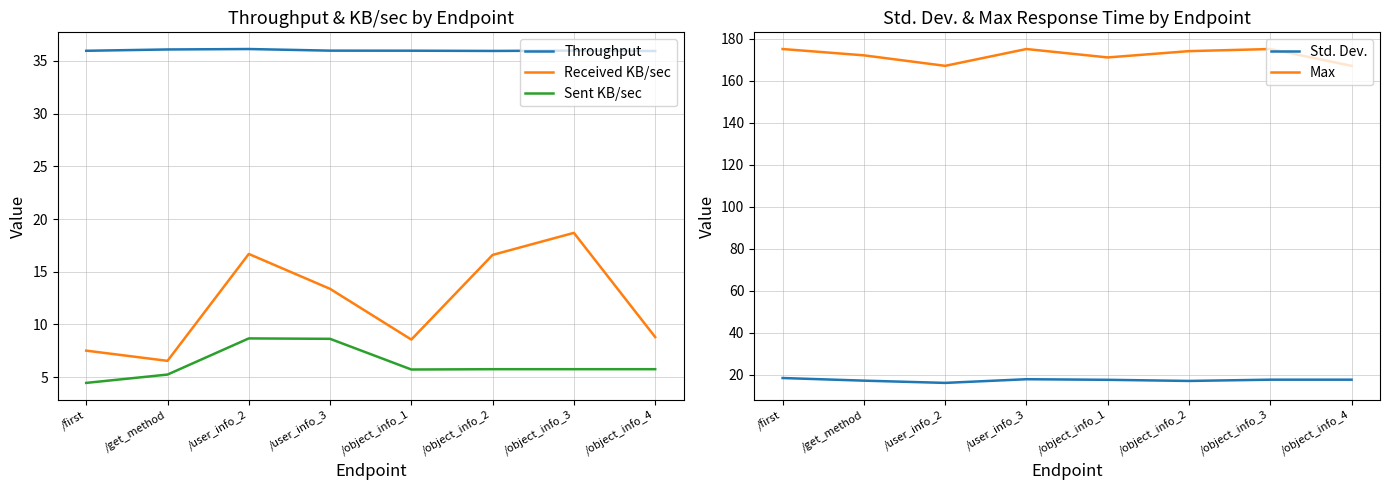

What is the label of the 8th point from the left?

/object_info_4